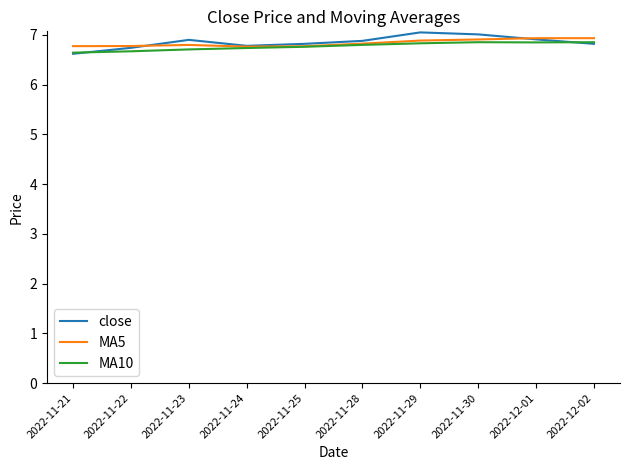

What position from the left is 2022-11-24?

4